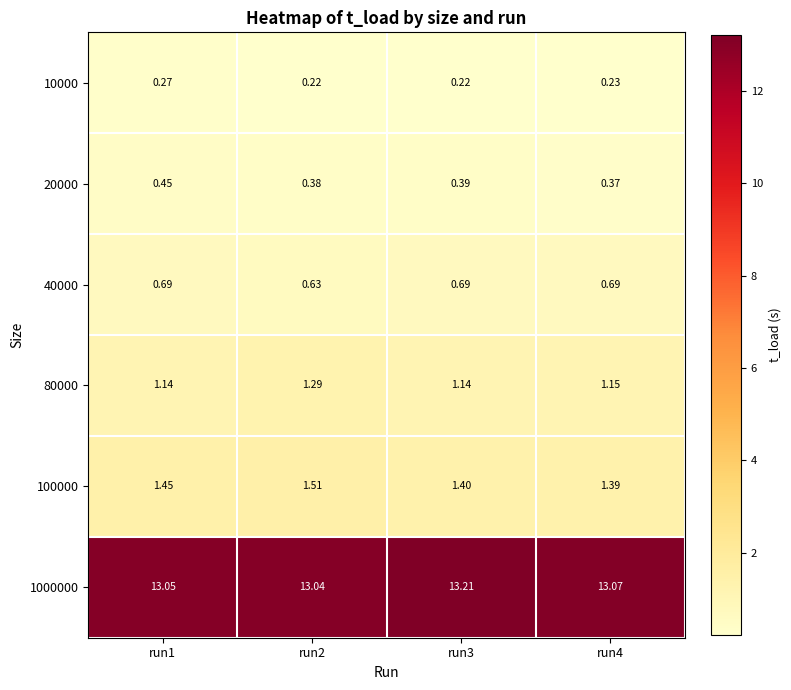

Reading left to right, transcribe all the data shown in this chart.

10000: run1=0.3	run2=0.2	run3=0.2	run4=0.2
20000: run1=0.5	run2=0.4	run3=0.4	run4=0.4
40000: run1=0.7	run2=0.6	run3=0.7	run4=0.7
80000: run1=1.1	run2=1.3	run3=1.1	run4=1.1
100000: run1=1.4	run2=1.5	run3=1.4	run4=1.4
1000000: run1=13.1	run2=13.0	run3=13.2	run4=13.1